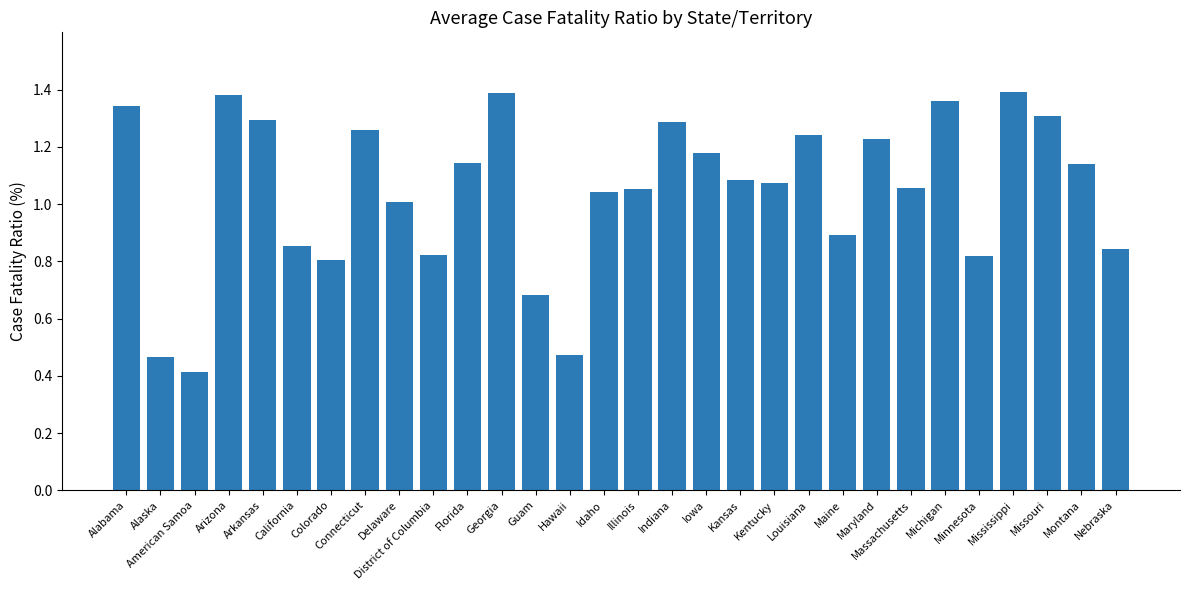

What is the label of the 12th bar from the left?

Georgia